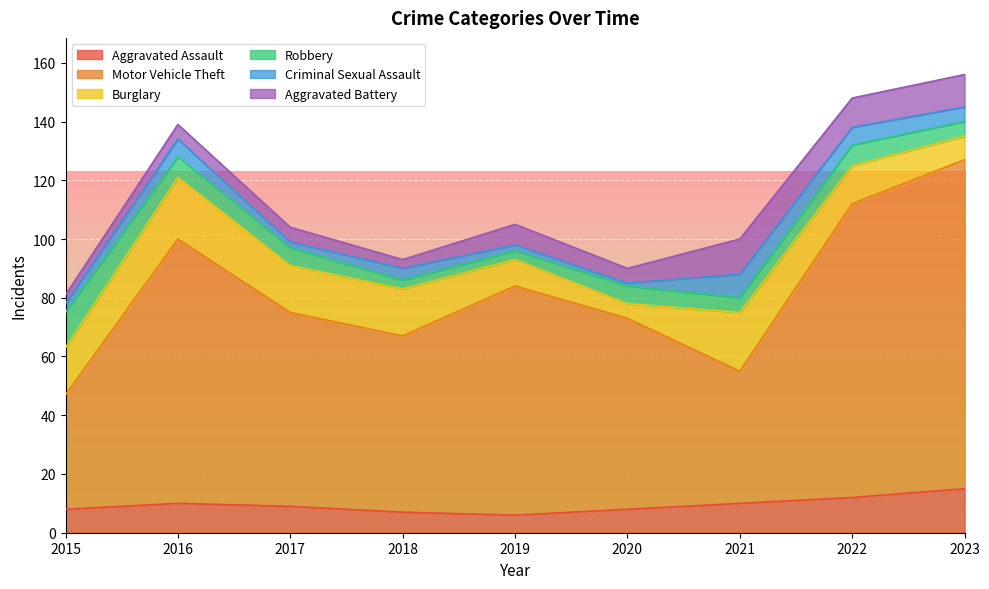

At which category does Aggravated Battery reach its first local peak?

2019